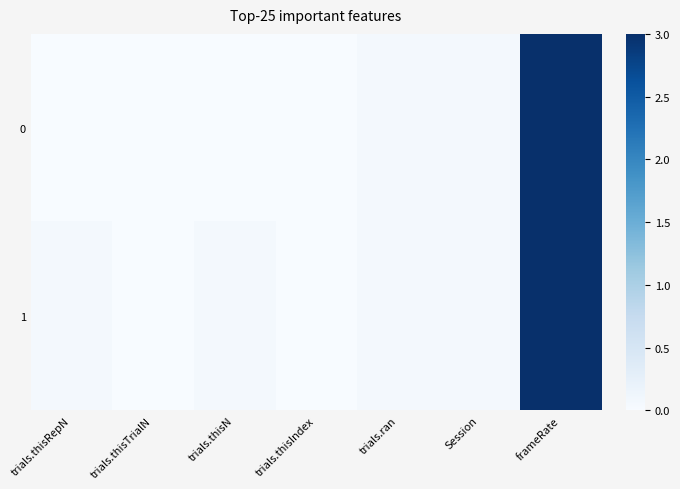

Reading right to left, extract all data points from this chart.

0: frameRate=3.0	Session=0.1	trials.ran=0.1	trials.thisIndex=0.0	trials.thisN=0.0	trials.thisTrialN=0.0	trials.thisRepN=0.0
1: frameRate=3.0	Session=0.1	trials.ran=0.1	trials.thisIndex=0.0	trials.thisN=0.1	trials.thisTrialN=0.0	trials.thisRepN=0.1